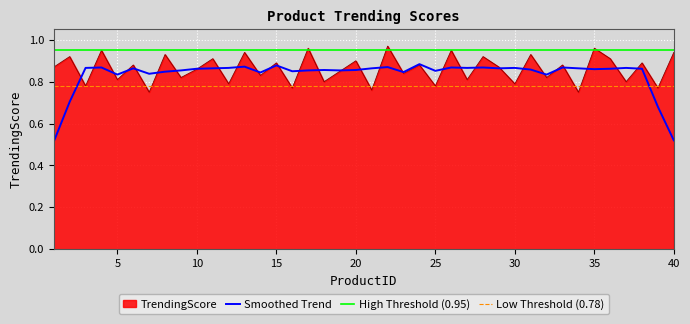

What is the sum of all values?

34.4